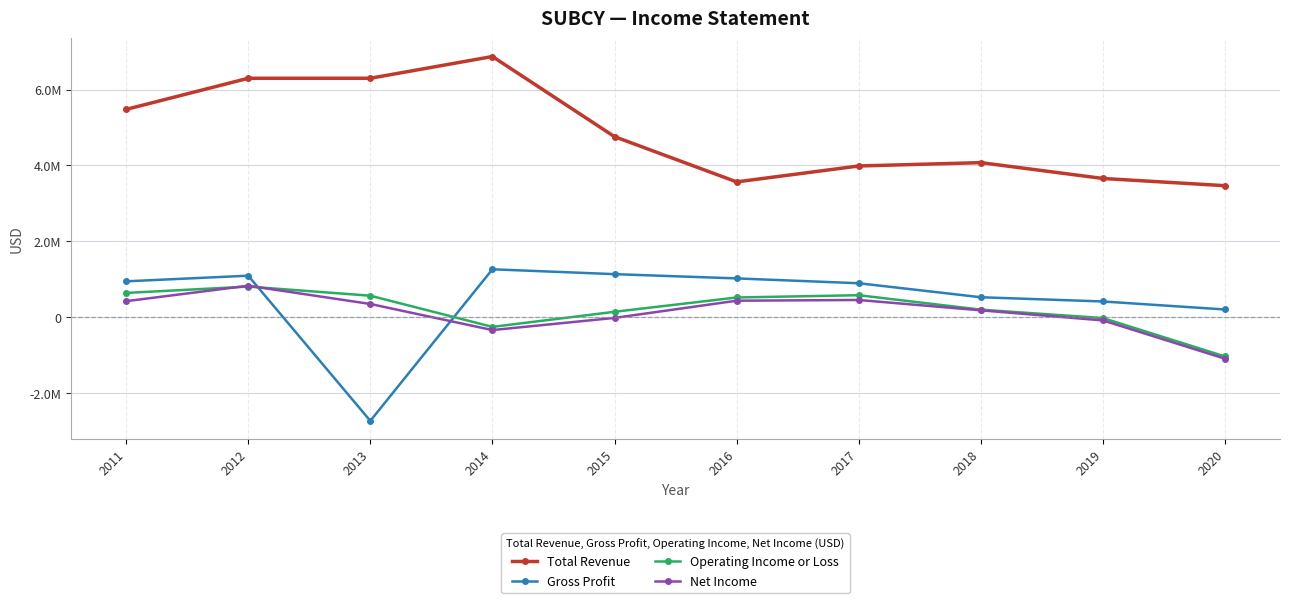

What is the value of the Gross Profit point at the 4th from the left?

1263800